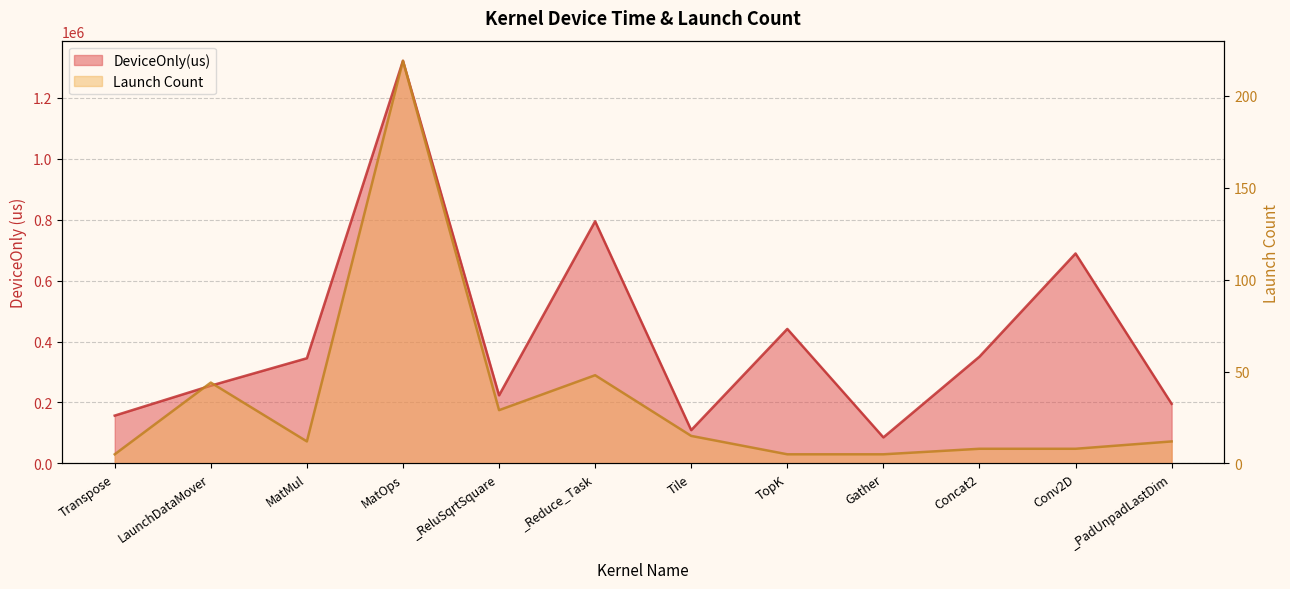

What is the sum of all DeviceOnly(us) values?

4967009.7